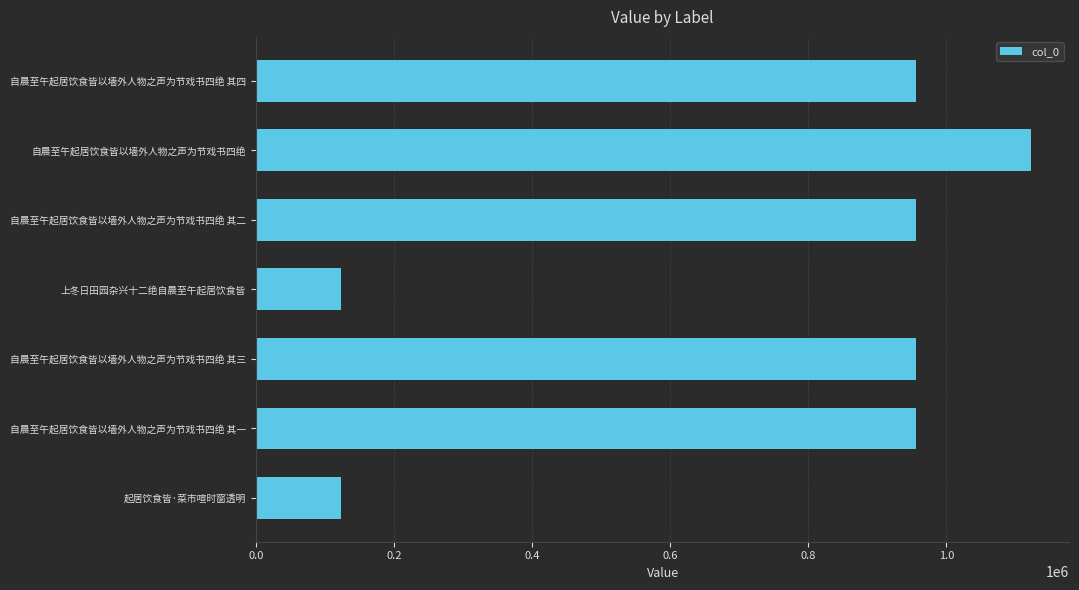

Does the chart contain stacked bars?

No